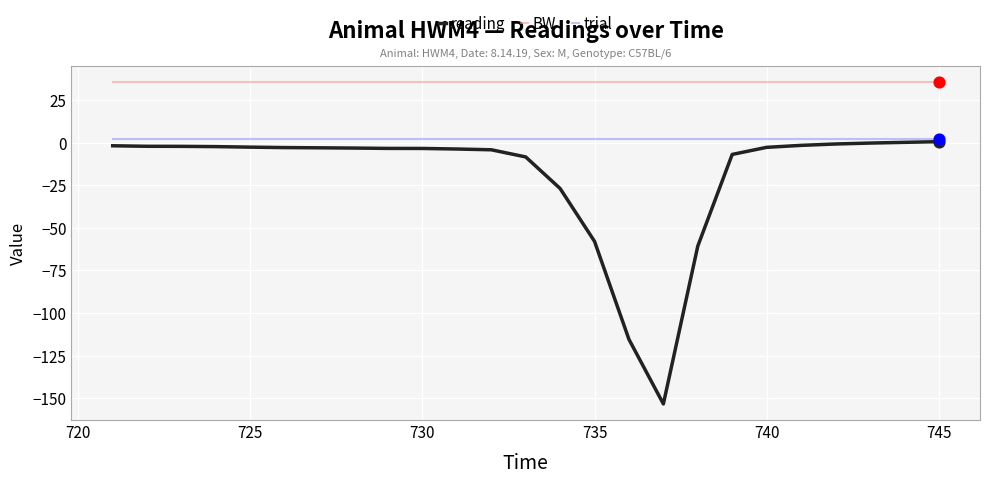

True or false: BW and trial cross at least once.

False